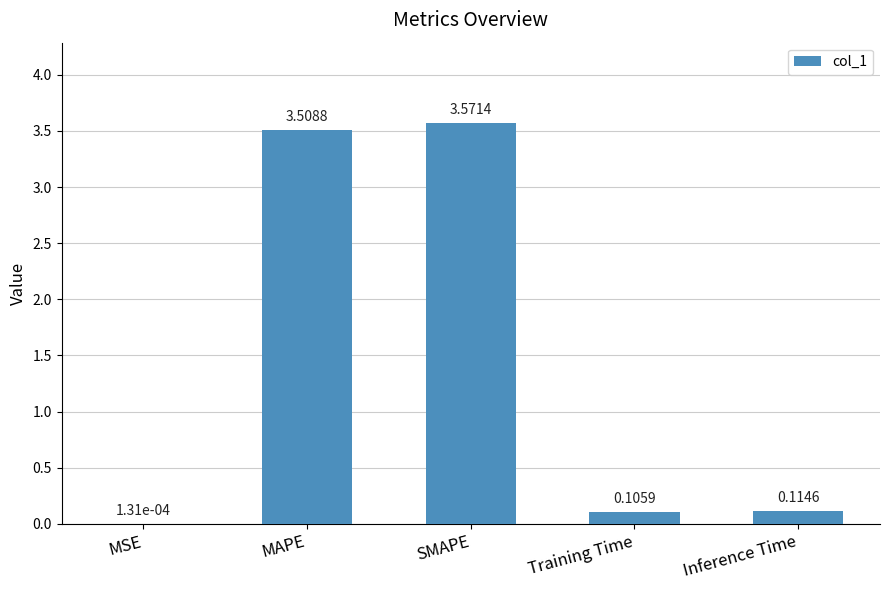

At which label is the value closest to 1?

Inference Time